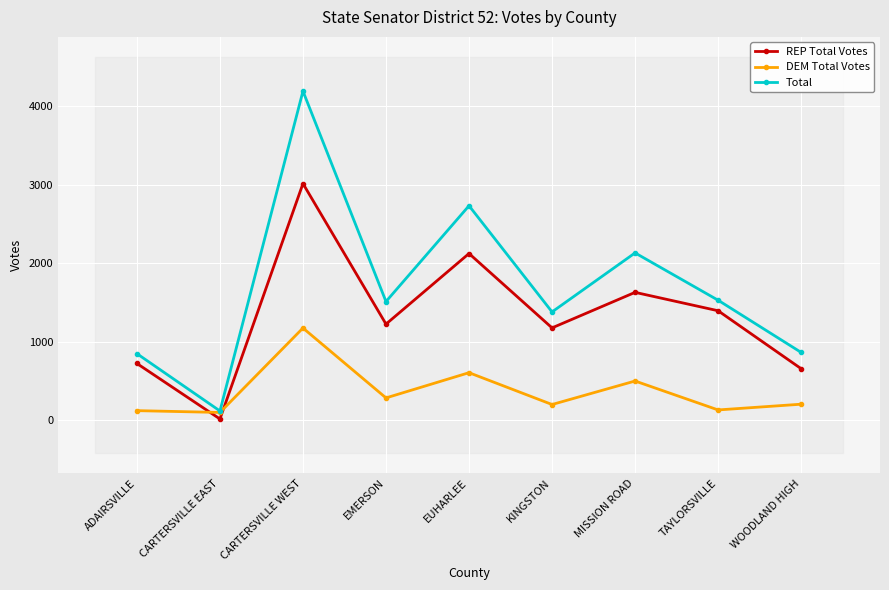

Which category has the highest value in the Total series?

CARTERSVILLE WEST